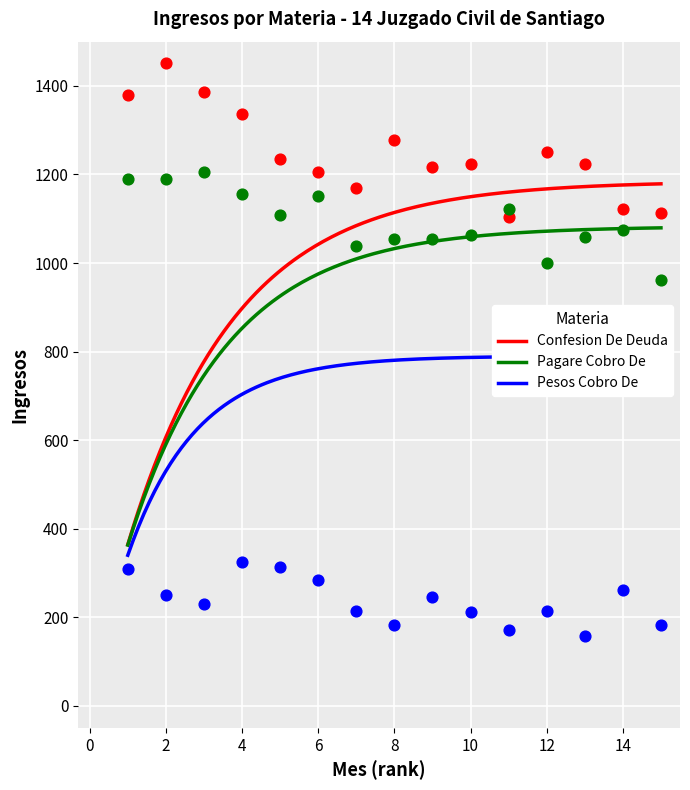

What is the lowest value of the Confesion De Deuda series?

364.0